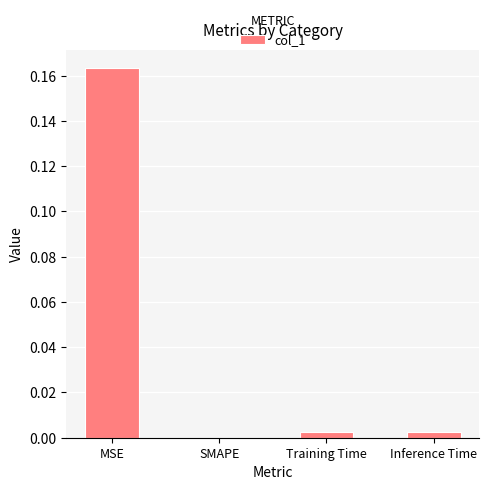

The chart shows a value of 0.0 at Inference Time. True or false?

True